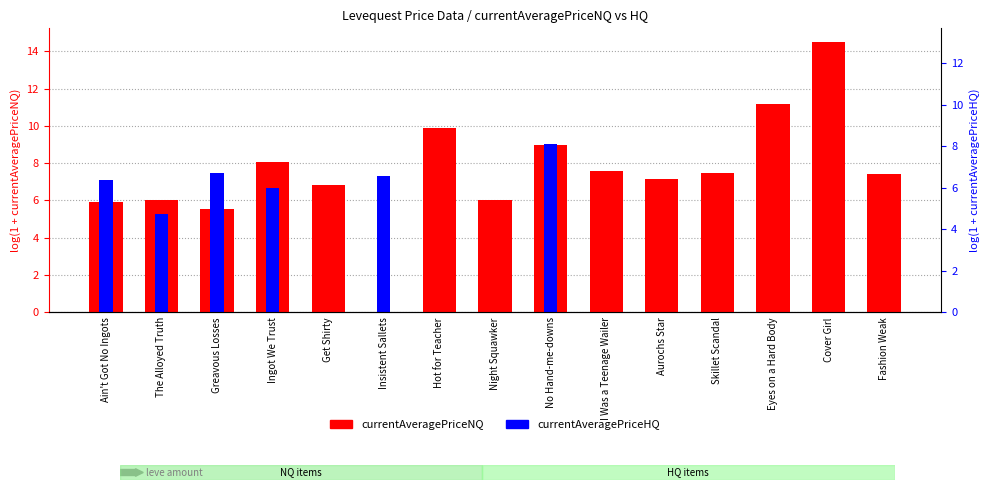

The value of currentAveragePriceNQ at Aurochs Star is 4.0. True or false?

False